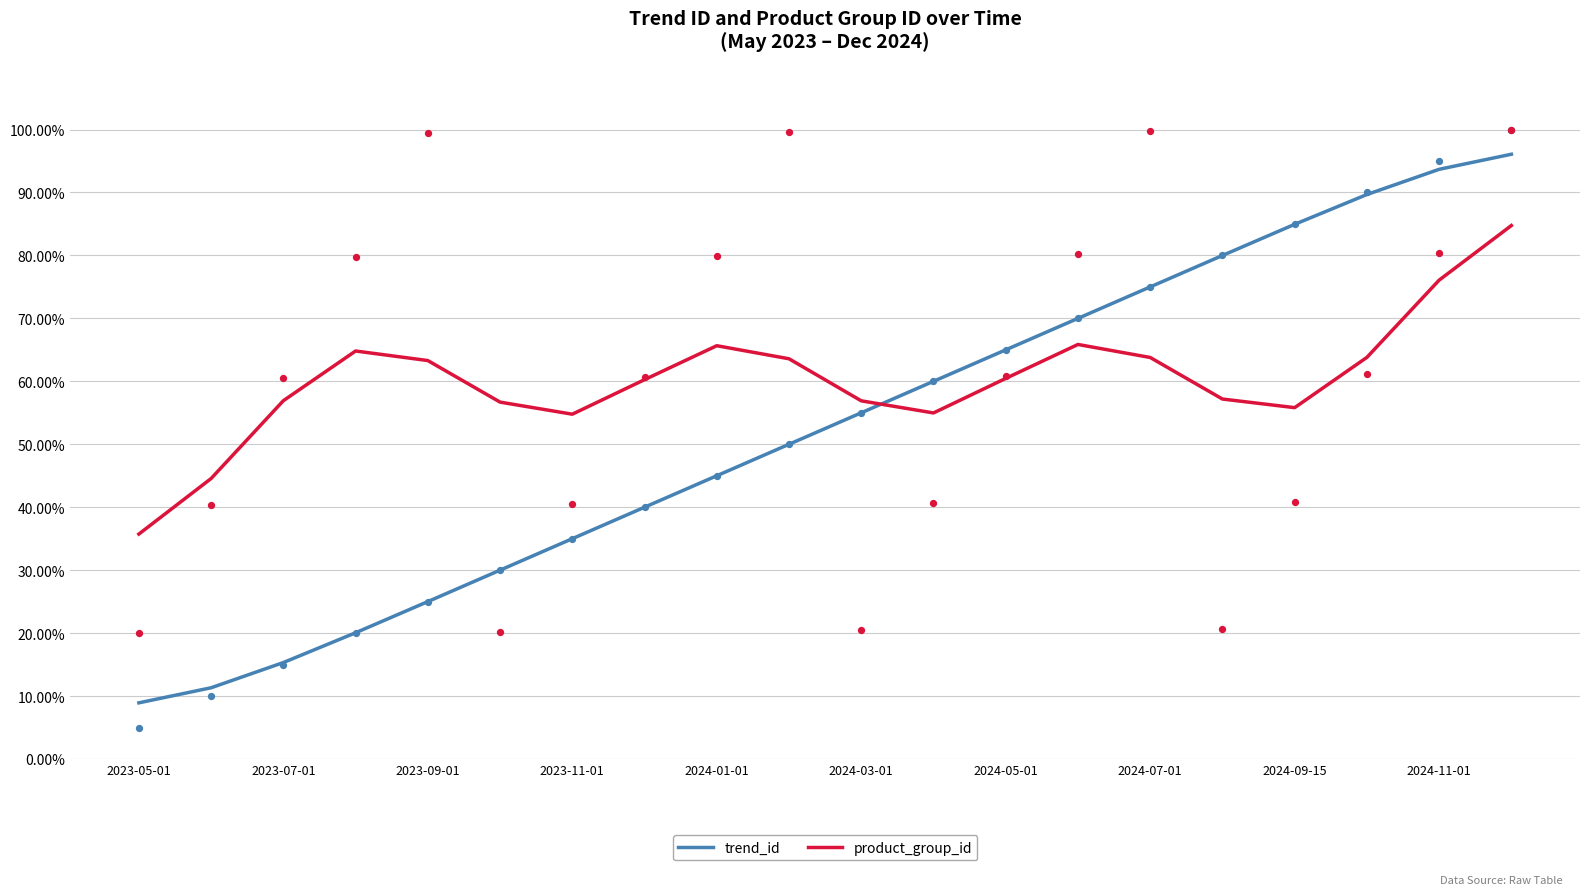

Which series has the largest total across all categories?

product_group_id